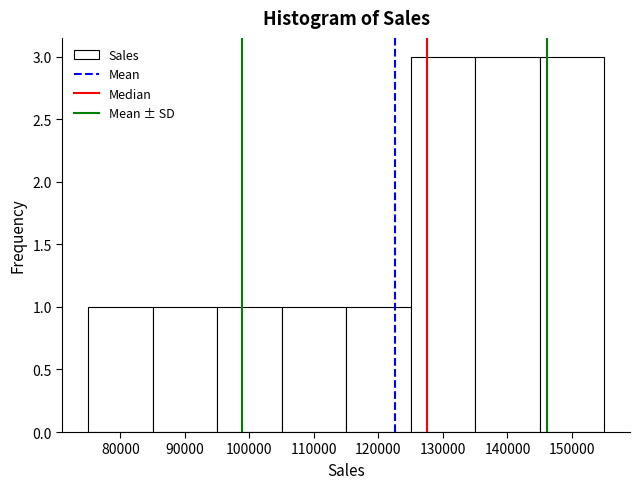

Reading left to right, list every bar in this chart as the range it spans on the x-axis followed by its height. The values are not printed on the chart, so give them approximately, as read against the axis.

75000 to 85000: 1
85000 to 95000: 1
95000 to 105000: 1
105000 to 115000: 1
115000 to 125000: 1
125000 to 135000: 3
135000 to 145000: 3
145000 to 155000: 3